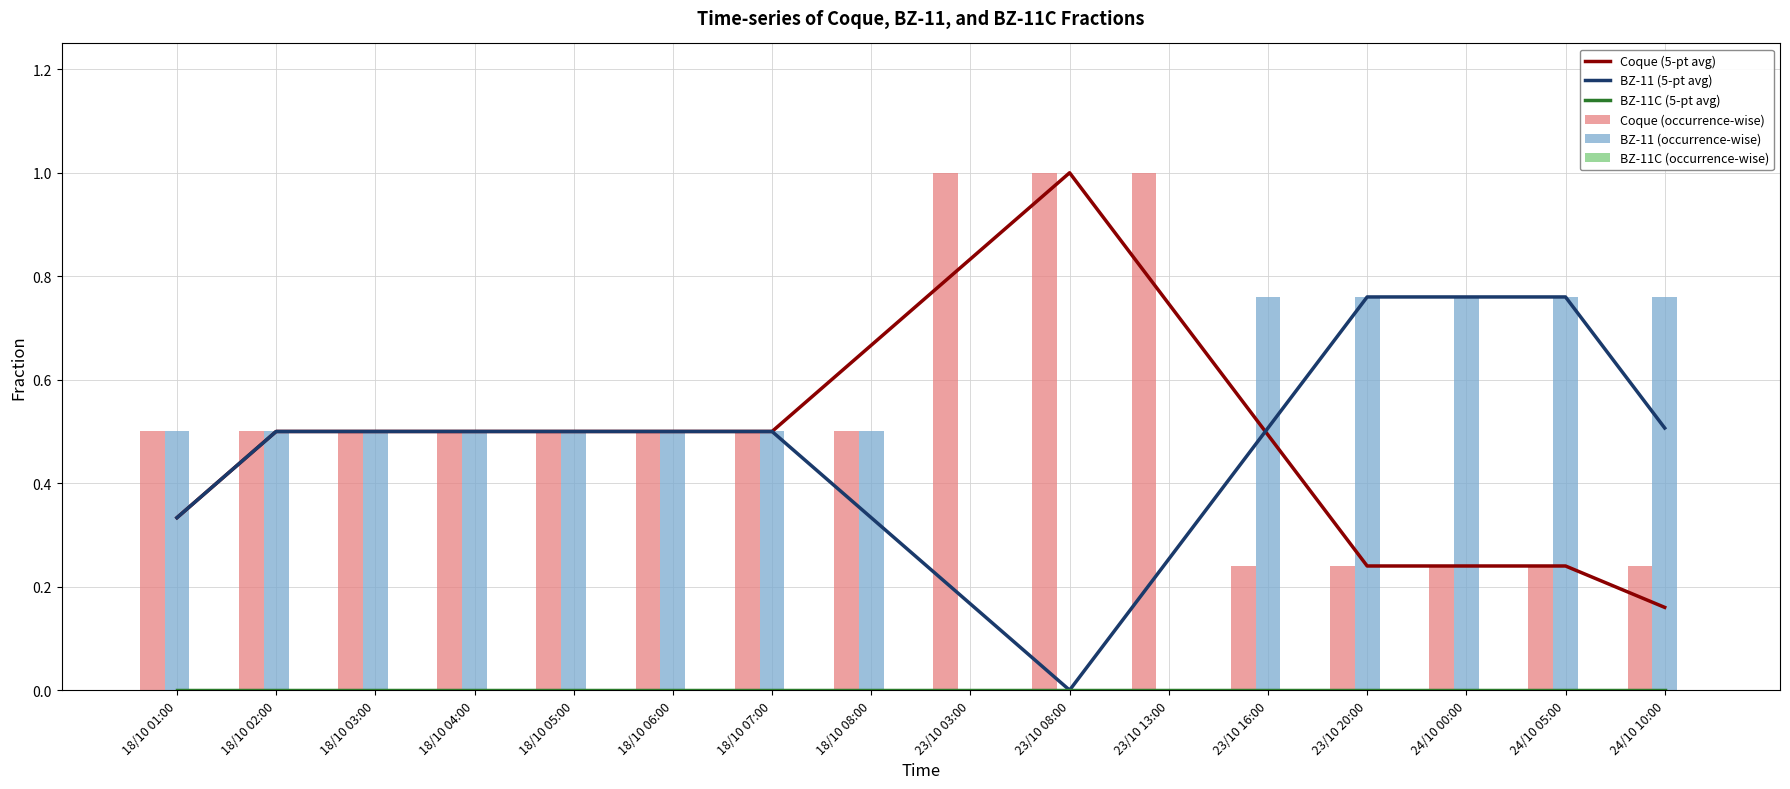

How many positive values does the BZ-11 (5-pt avg) series have?

15